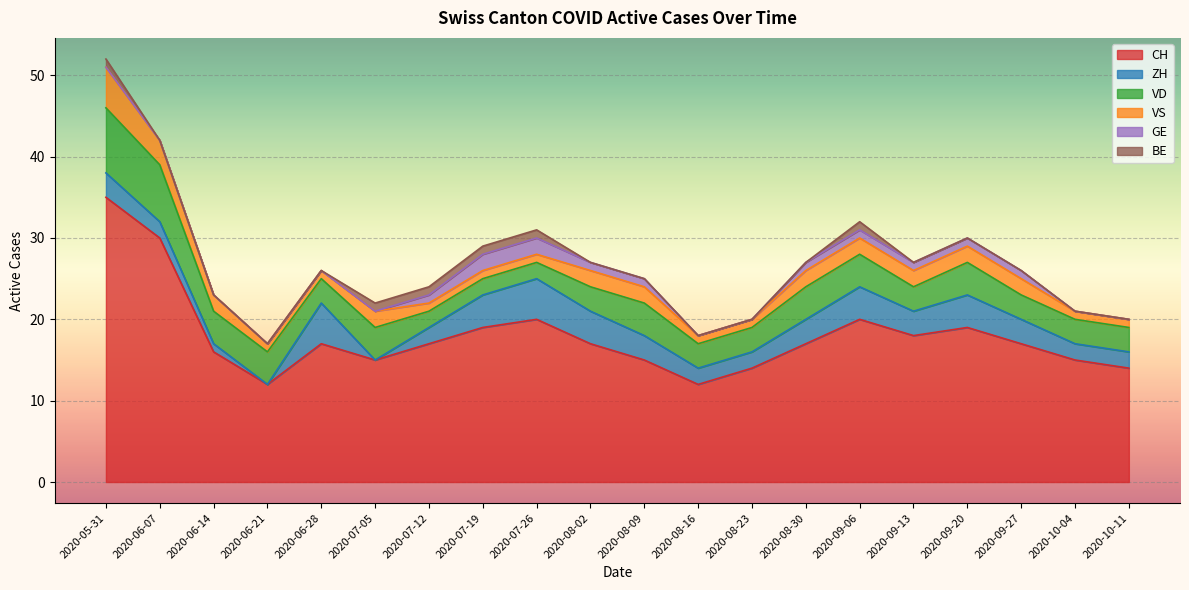

At which label does GE reach its peak?

2020-07-19